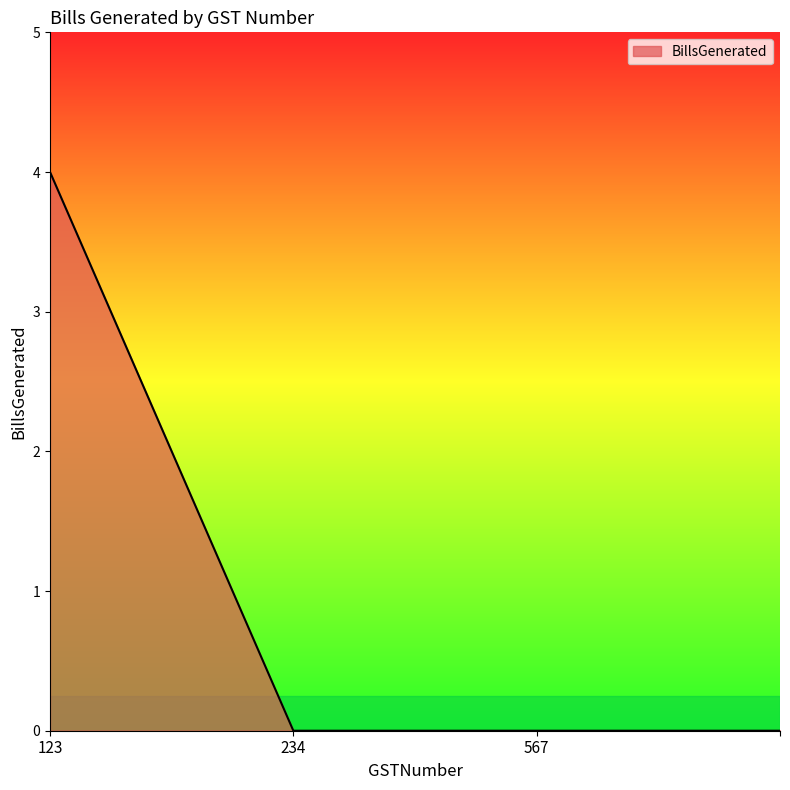

What is the greatest value displayed?

4